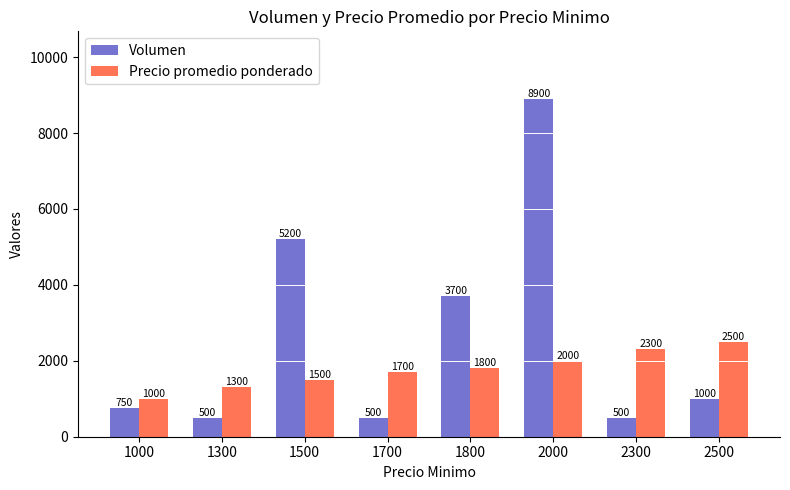

What are all the series names shown in the legend?

Volumen, Precio promedio ponderado